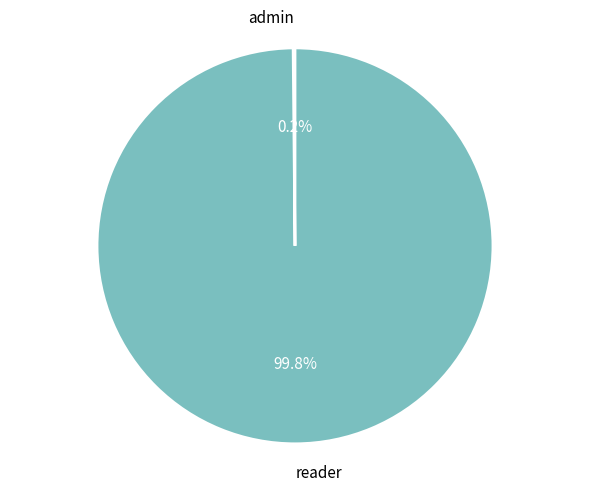

To the nearest percent, what percentage of the pie is reader?

100%